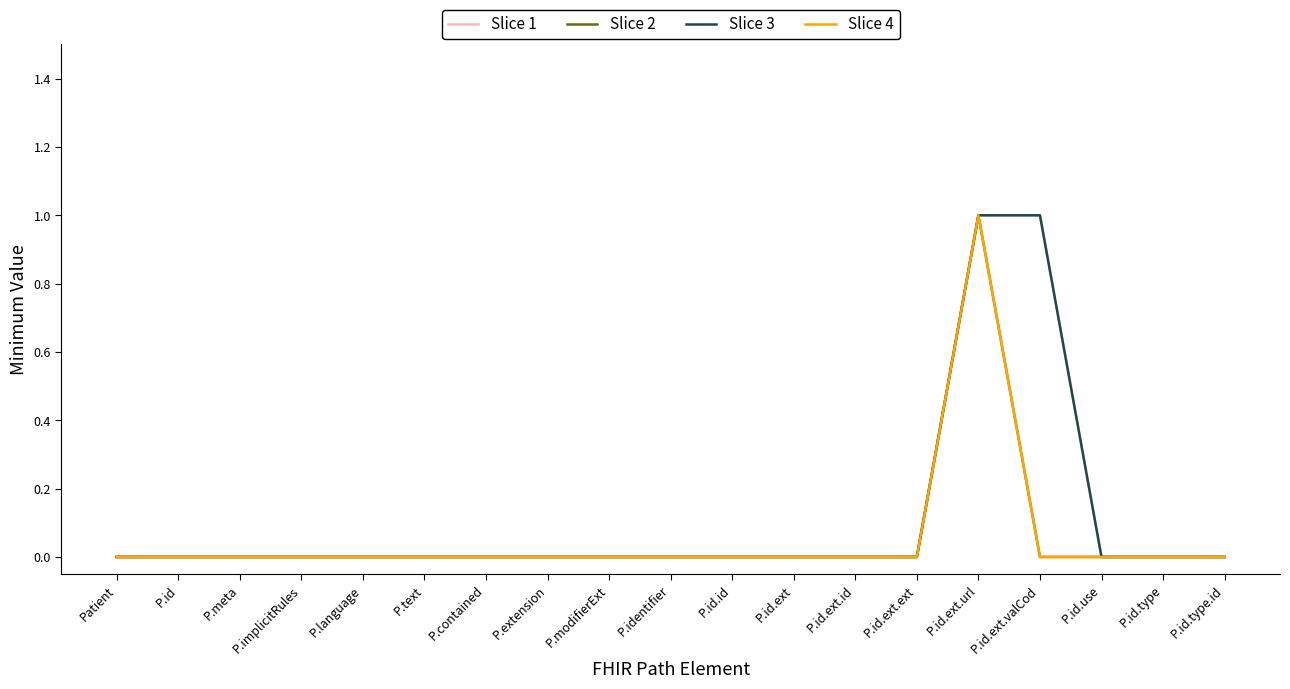

Between P.id.ext.valCod and P.modifierExt, which is larger?

P.id.ext.valCod